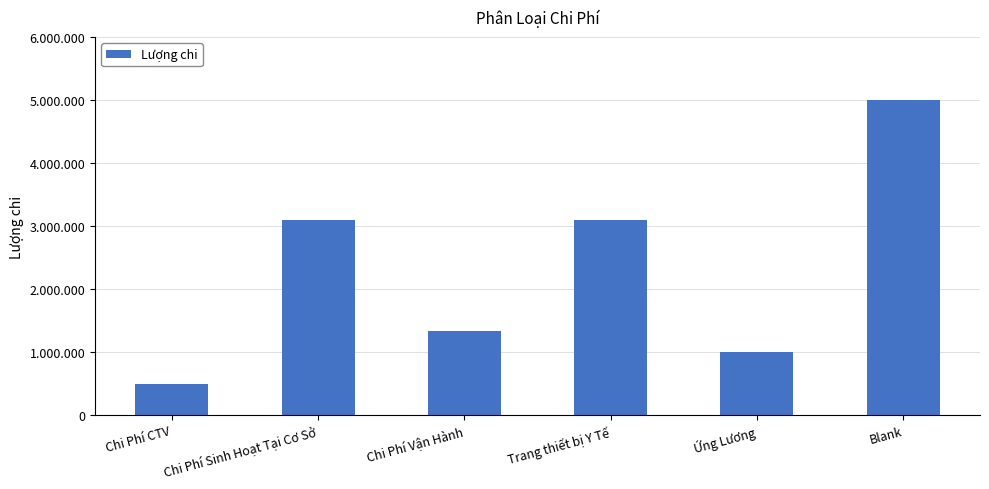

Reading left to right, what are all the values shown in this chart?

Chi Phí CTV=500000	Chi Phí Sinh Hoạt Tại Cơ Sở=3090000	Chi Phí Vận Hành=1330000	Trang thiết bị Y Tế=3090000	Ứng Lương=1000000	Blank=5000000